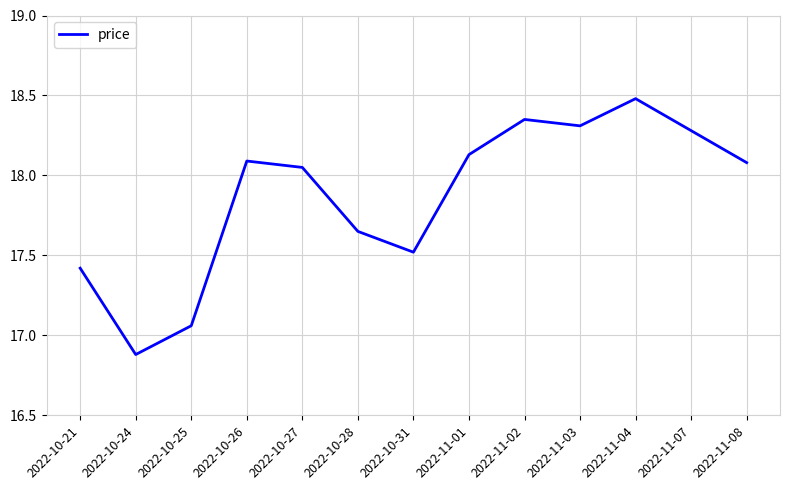

Where does the data first go above 18?

2022-10-26